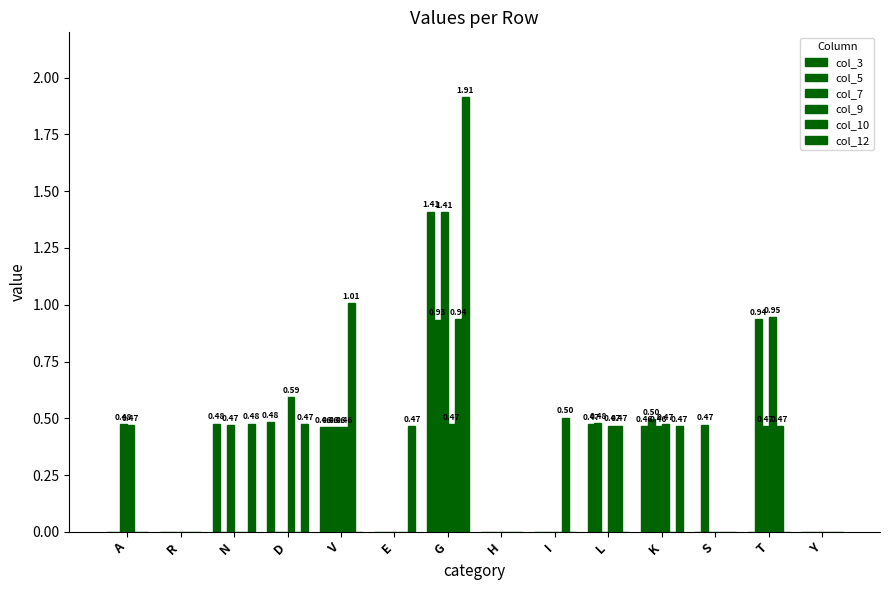

Does the chart contain stacked bars?

No